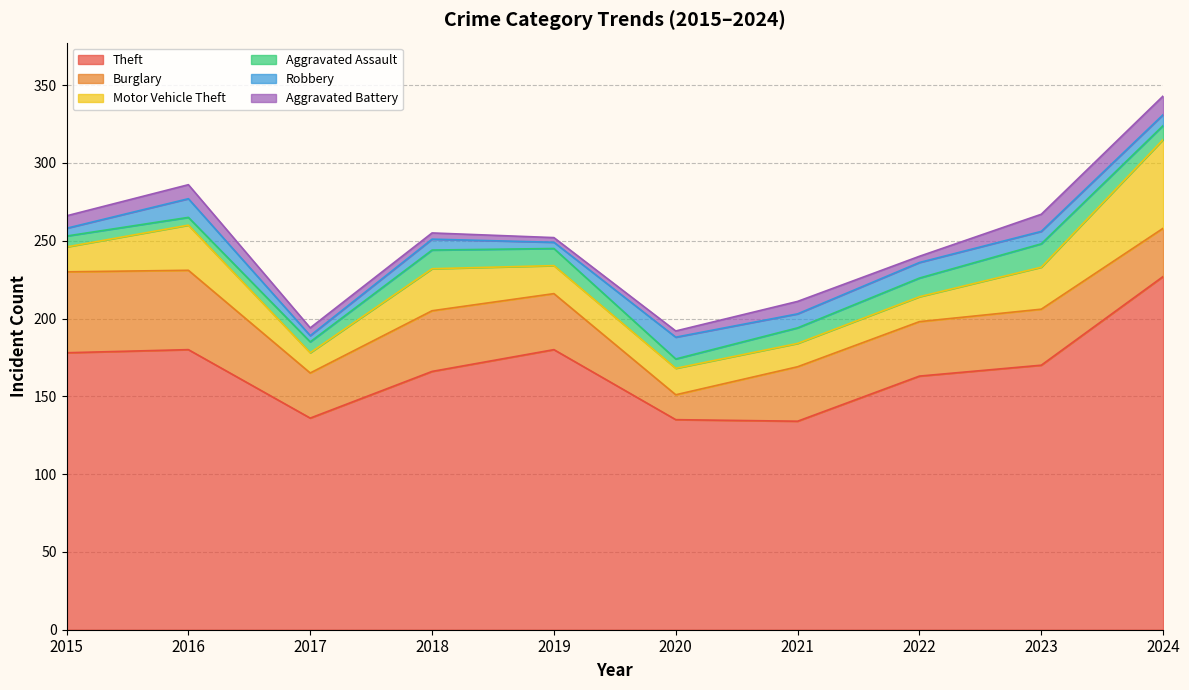

Which label corresponds to the smallest value in the chart?

2019